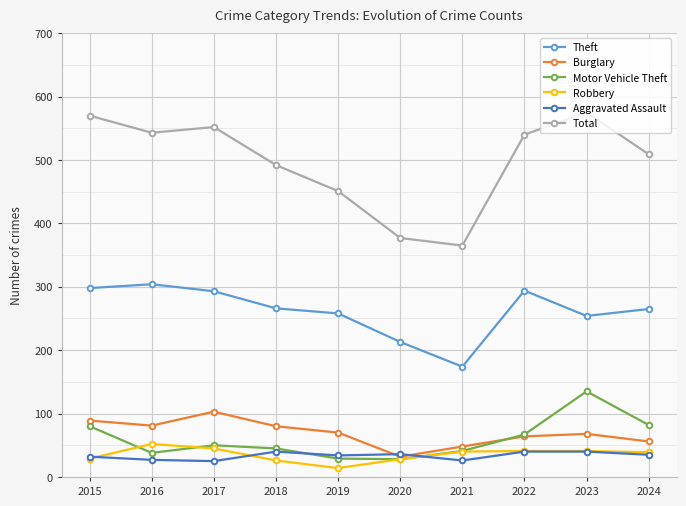

What is the spread (max minus min) of values at 2016?

516